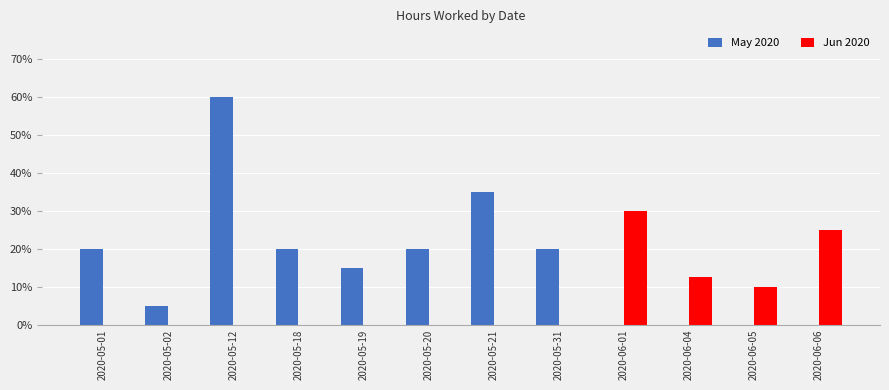

Which category has the highest value in the May 2020 series?

2020-05-12